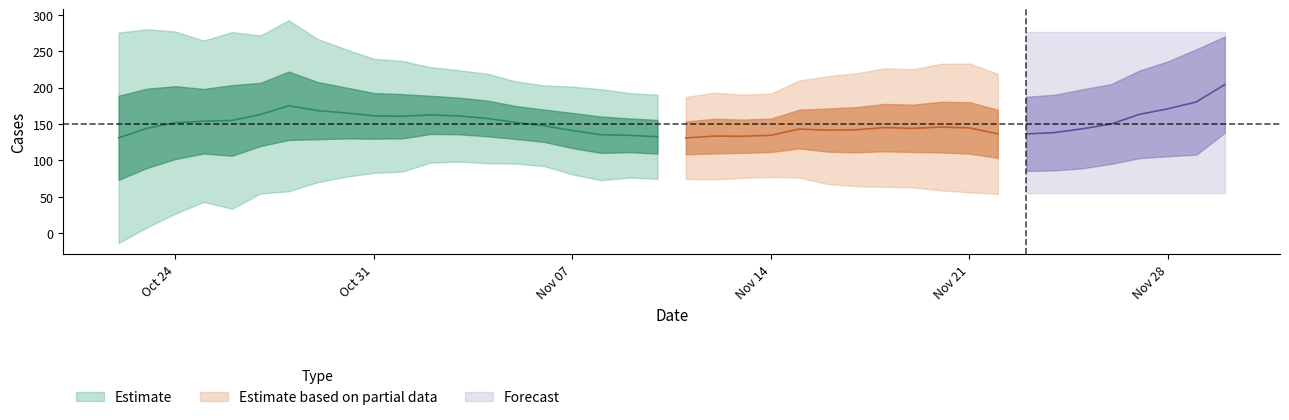

Rank the categories by value from highest to lowest.

2022-11-30, 2022-10-25, 2022-11-28, 2022-11-29, 2022-10-31, 2022-11-21, 2022-10-26, 2022-11-01, 2022-10-27, 2022-11-07, 2022-11-18, 2022-11-14, 2022-11-02, 2022-11-15, 2022-11-22, 2022-10-28, 2022-11-03, 2022-11-04, 2022-11-08, 2022-11-23, 2022-11-09, 2022-11-16, 2022-10-30, 2022-10-24, 2022-11-17, 2022-11-25, 2022-11-27, 2022-11-06, 2022-11-11, 2022-11-24, 2022-11-10, 2022-11-20, 2022-11-13, 2022-11-05, 2022-11-12, 2022-10-29, 2022-11-19, 2022-11-26, 2022-10-22, 2022-10-23